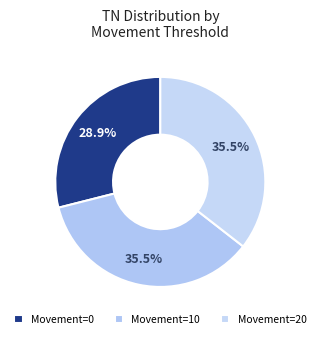

How many segments does this pie chart have?

3